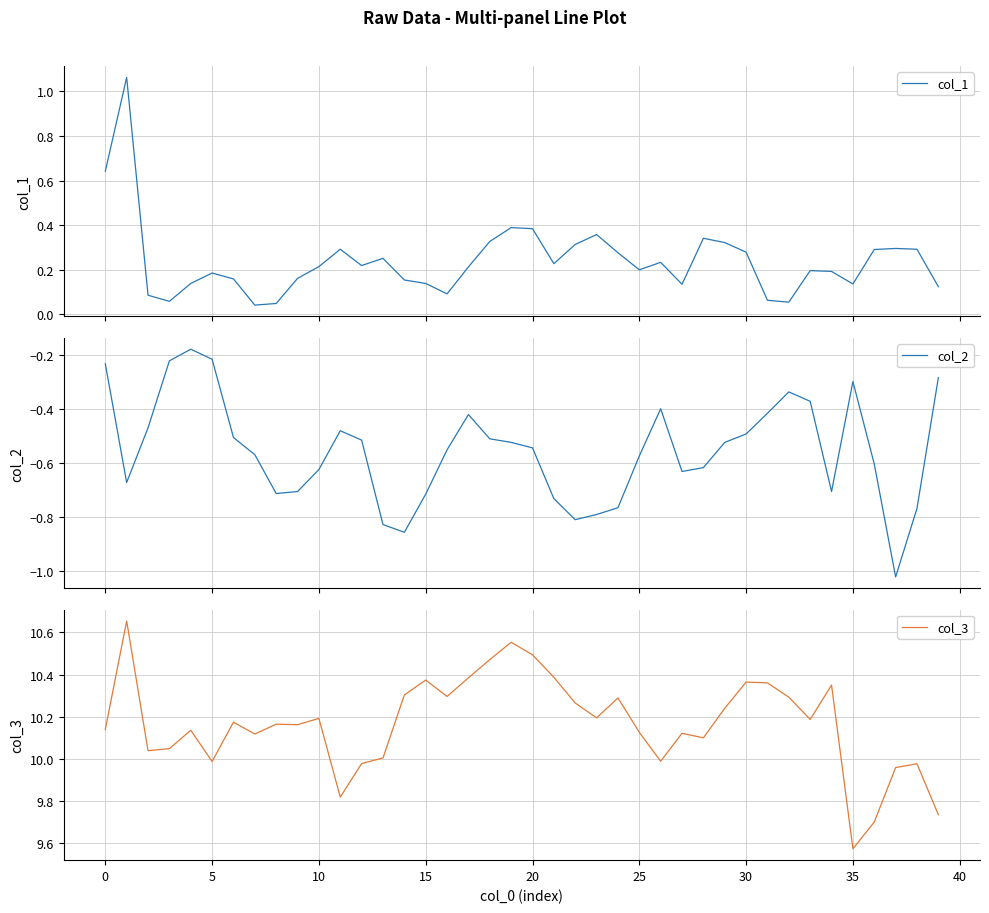

The value of col_2 at 25 is -0.9. True or false?

False